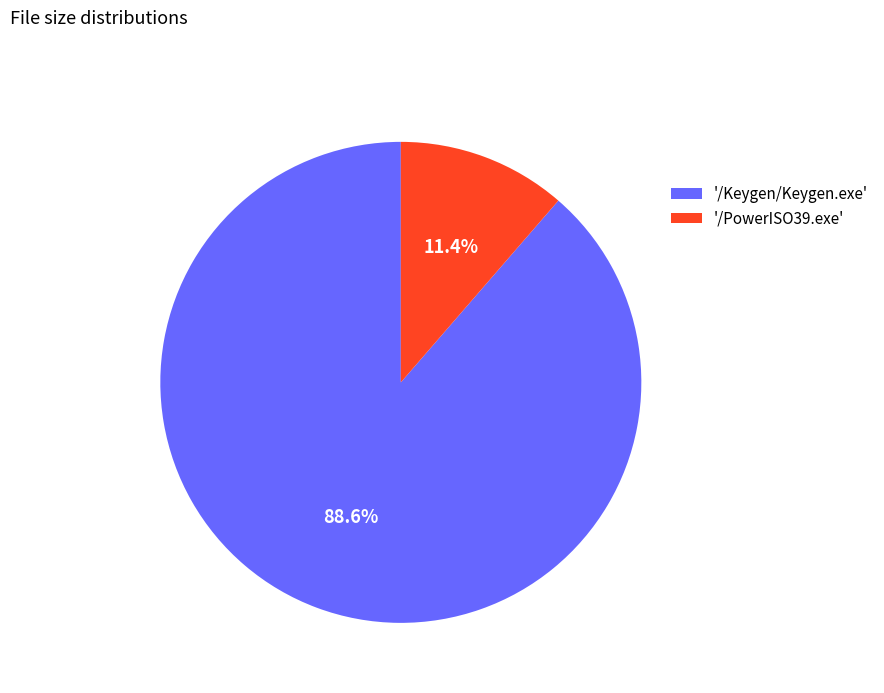

How many segments does this pie chart have?

2